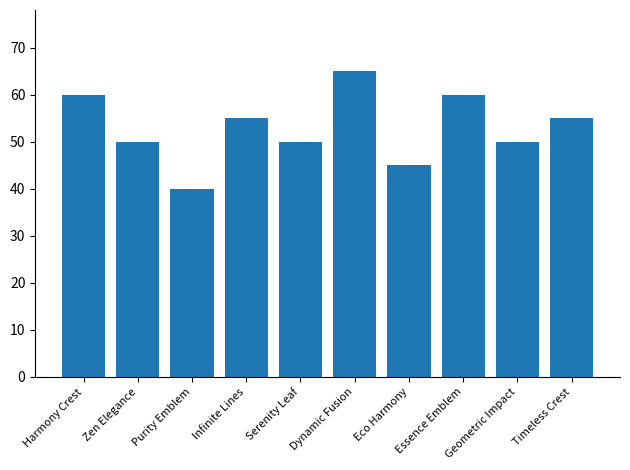

What is the difference between the maximum and second lowest values?

20.0